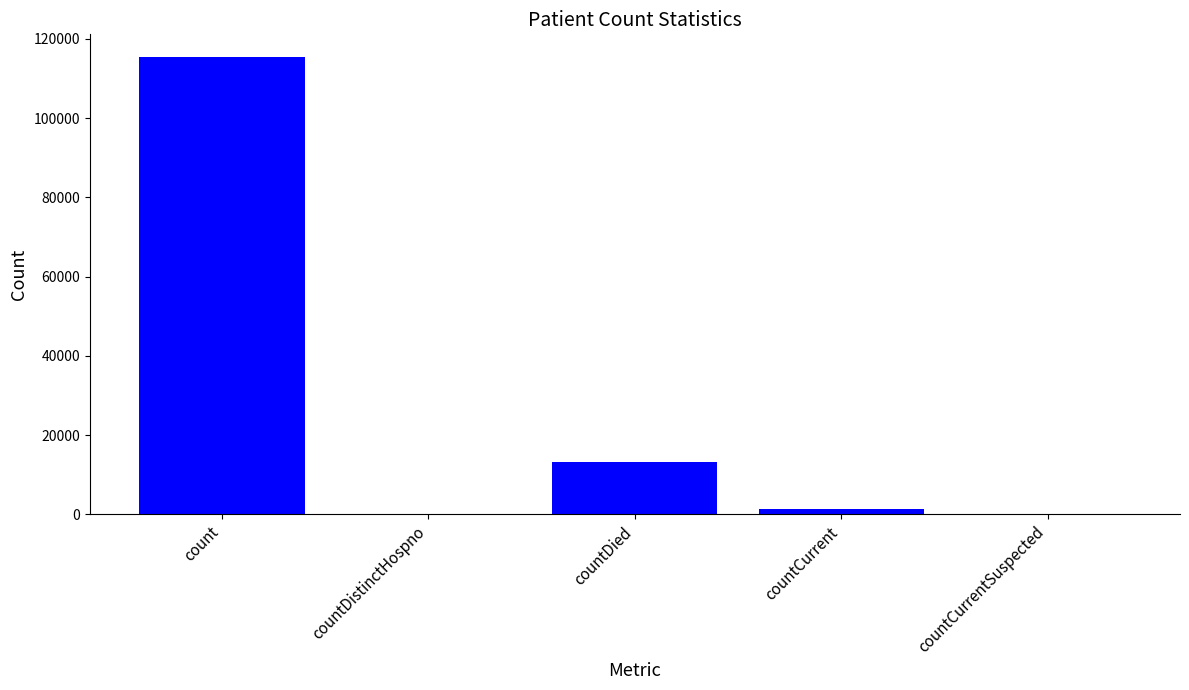

Is it true that the value at countDistinctHospno is -61693?

False